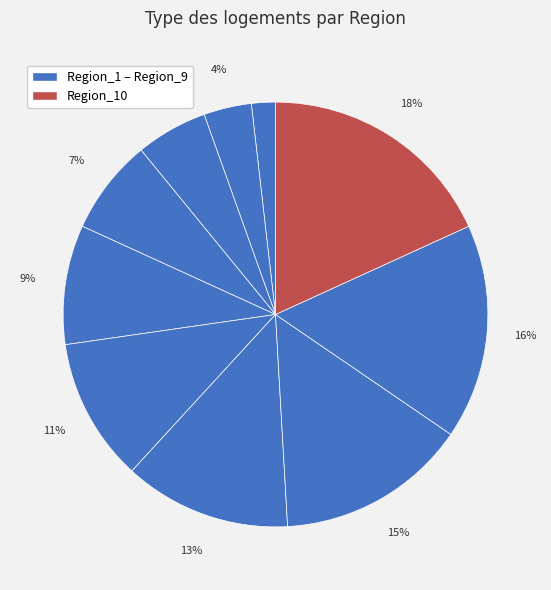

Count the number of slices in the pie.

10